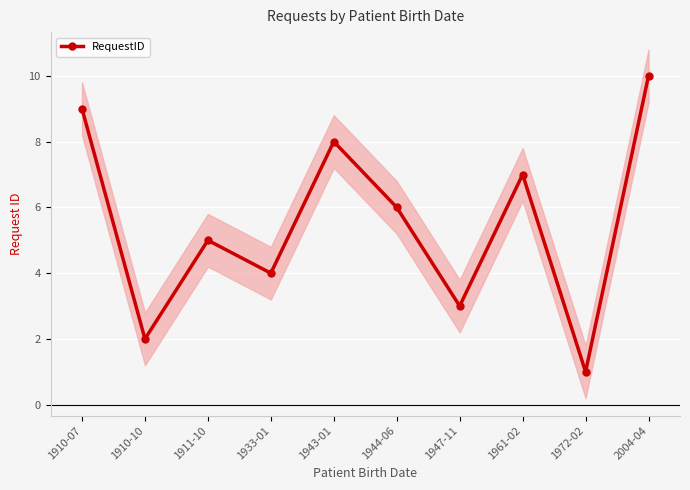

Rank the categories by value from highest to lowest.

2004-04, 1910-07, 1943-01, 1961-02, 1944-06, 1911-10, 1933-01, 1947-11, 1910-10, 1972-02